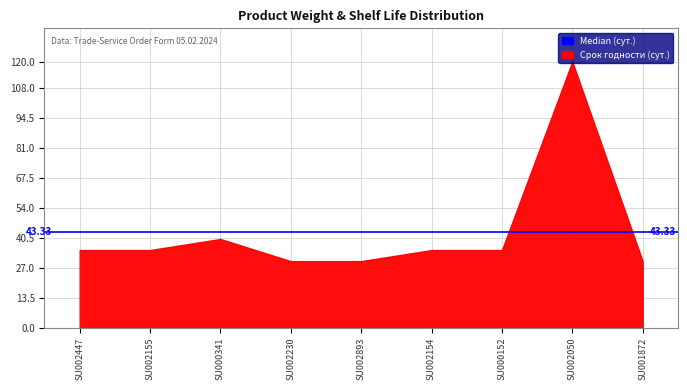

Which has a higher value, SU002447 or SU002893?

SU002447